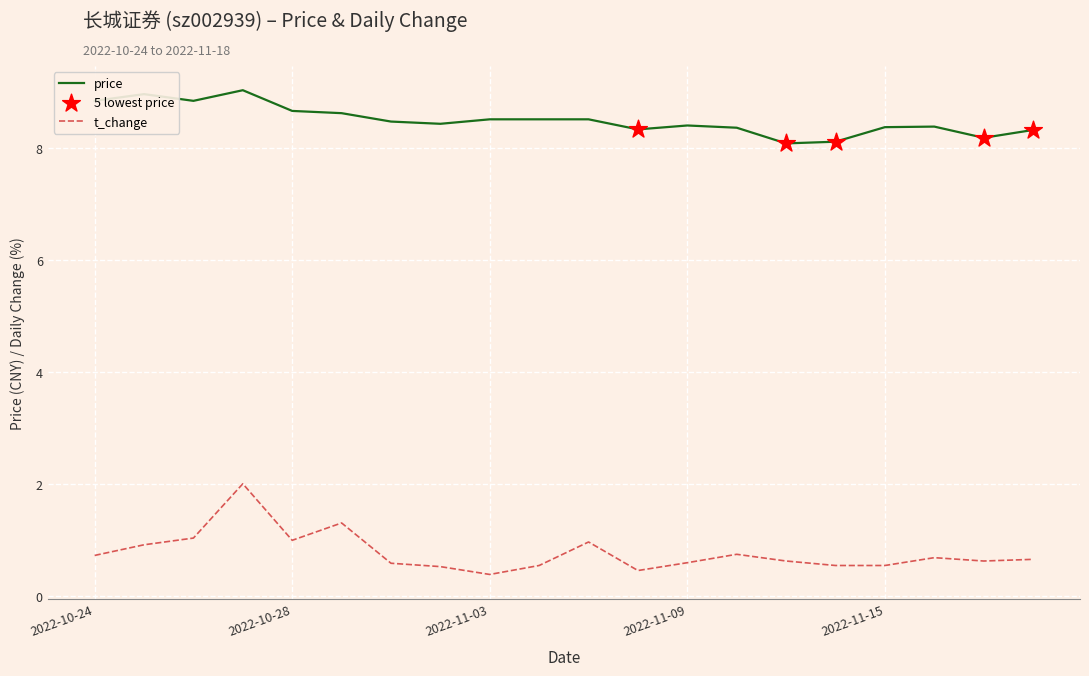

Which series has the largest total across all categories?

price